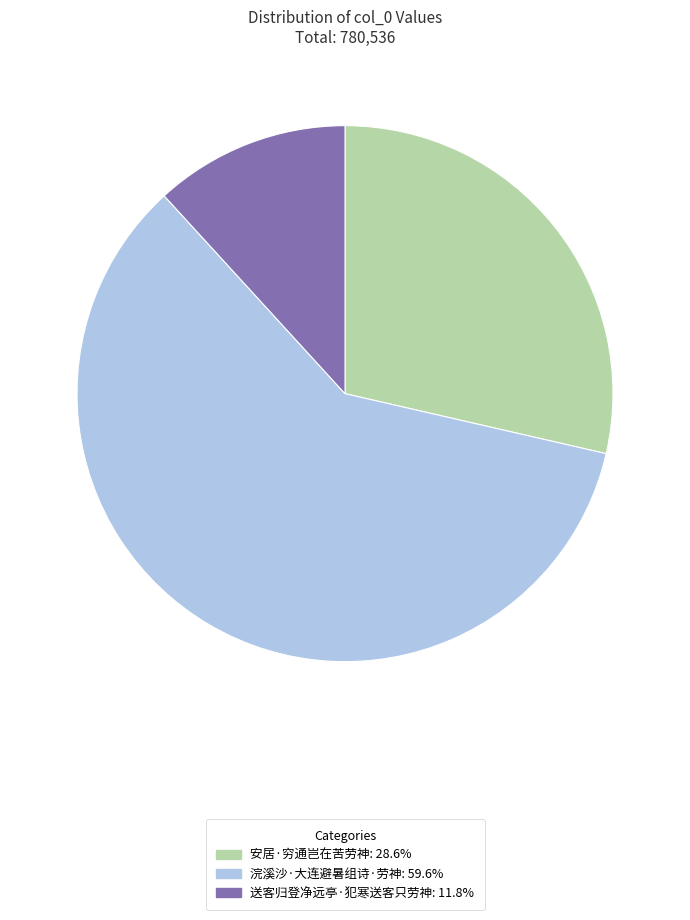

The 送客归登净远亭·犯寒送客只劳神 slice represents 12% of the pie. True or false?

True